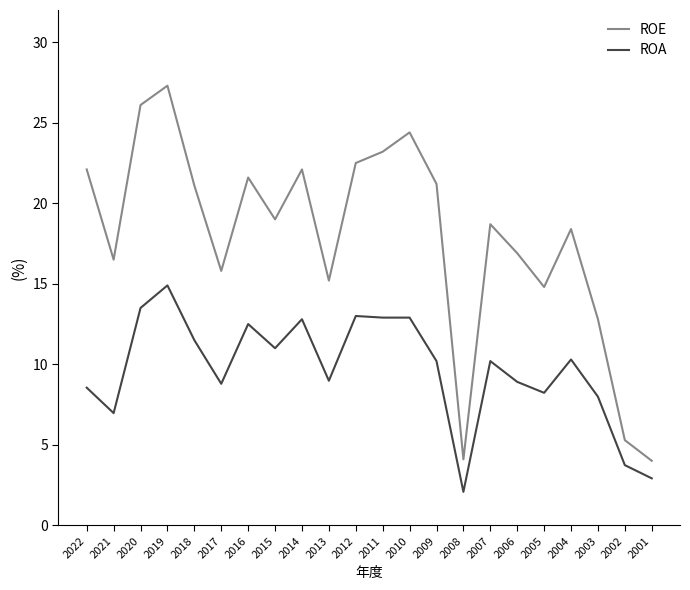

Which category has the lowest value across all series?

2008